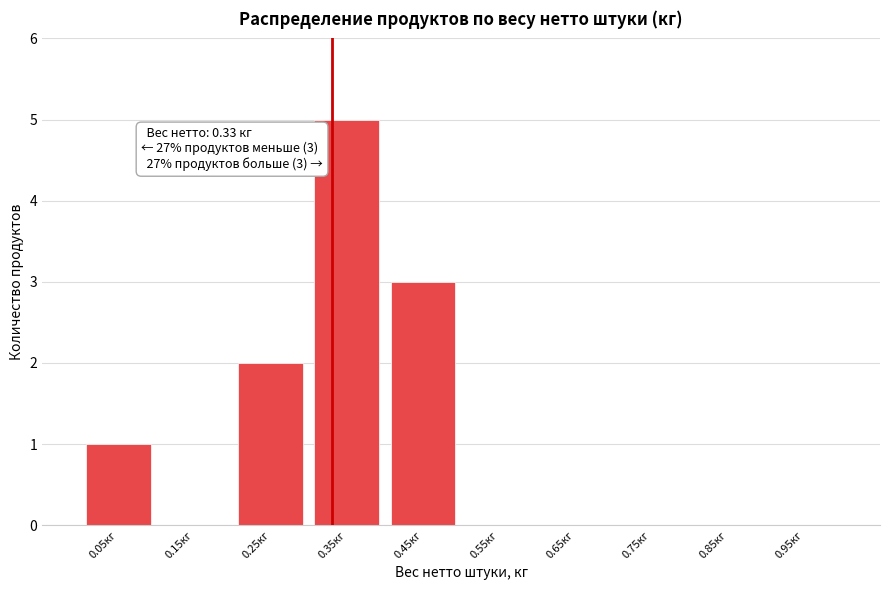

Which range on the x-axis has the tallest bar?

0.3 to 0.4